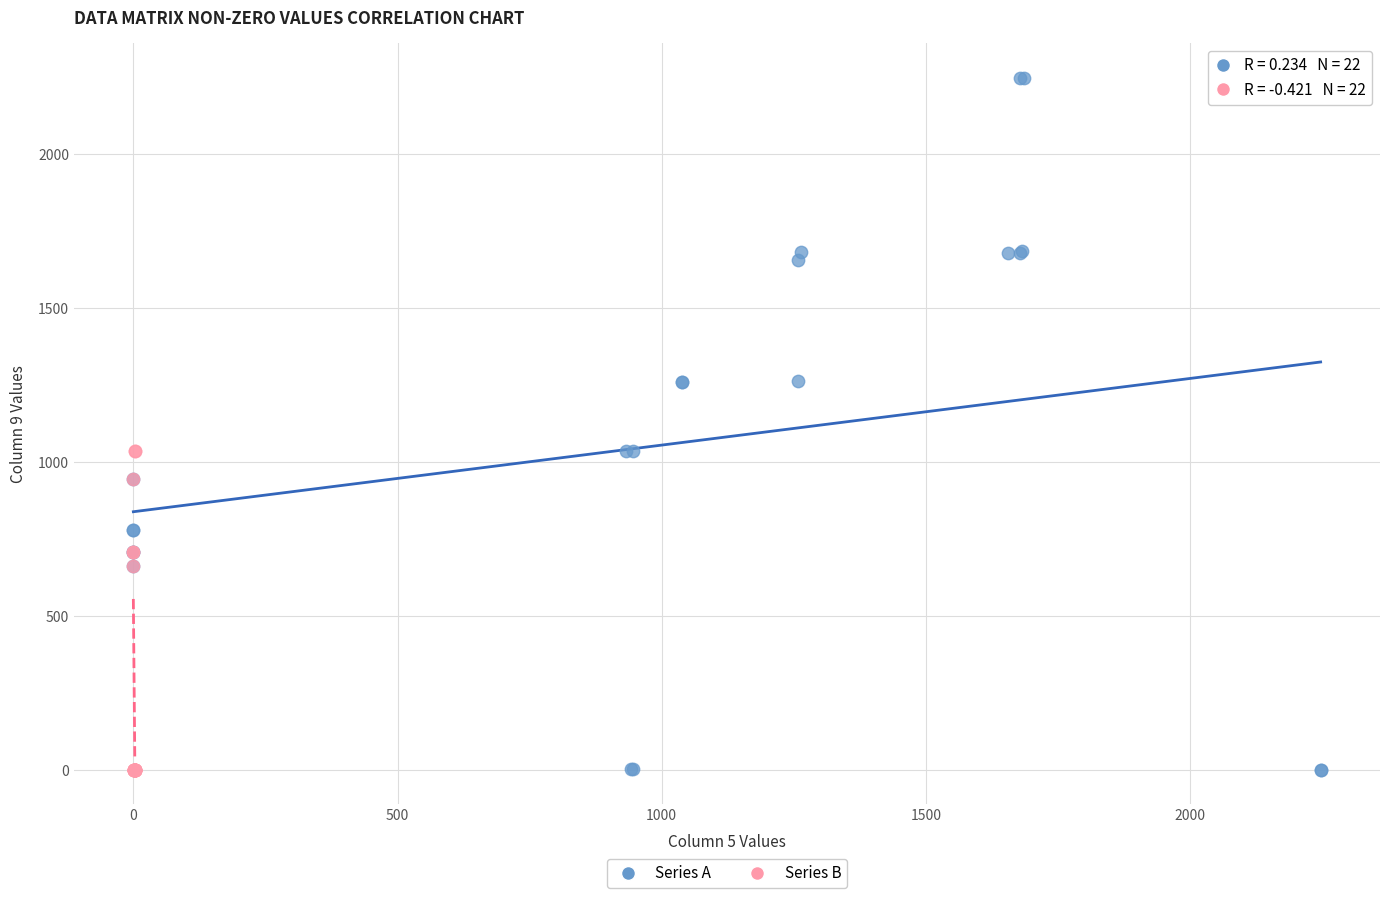

Which series reaches the maximum Y coordinate?

Series A